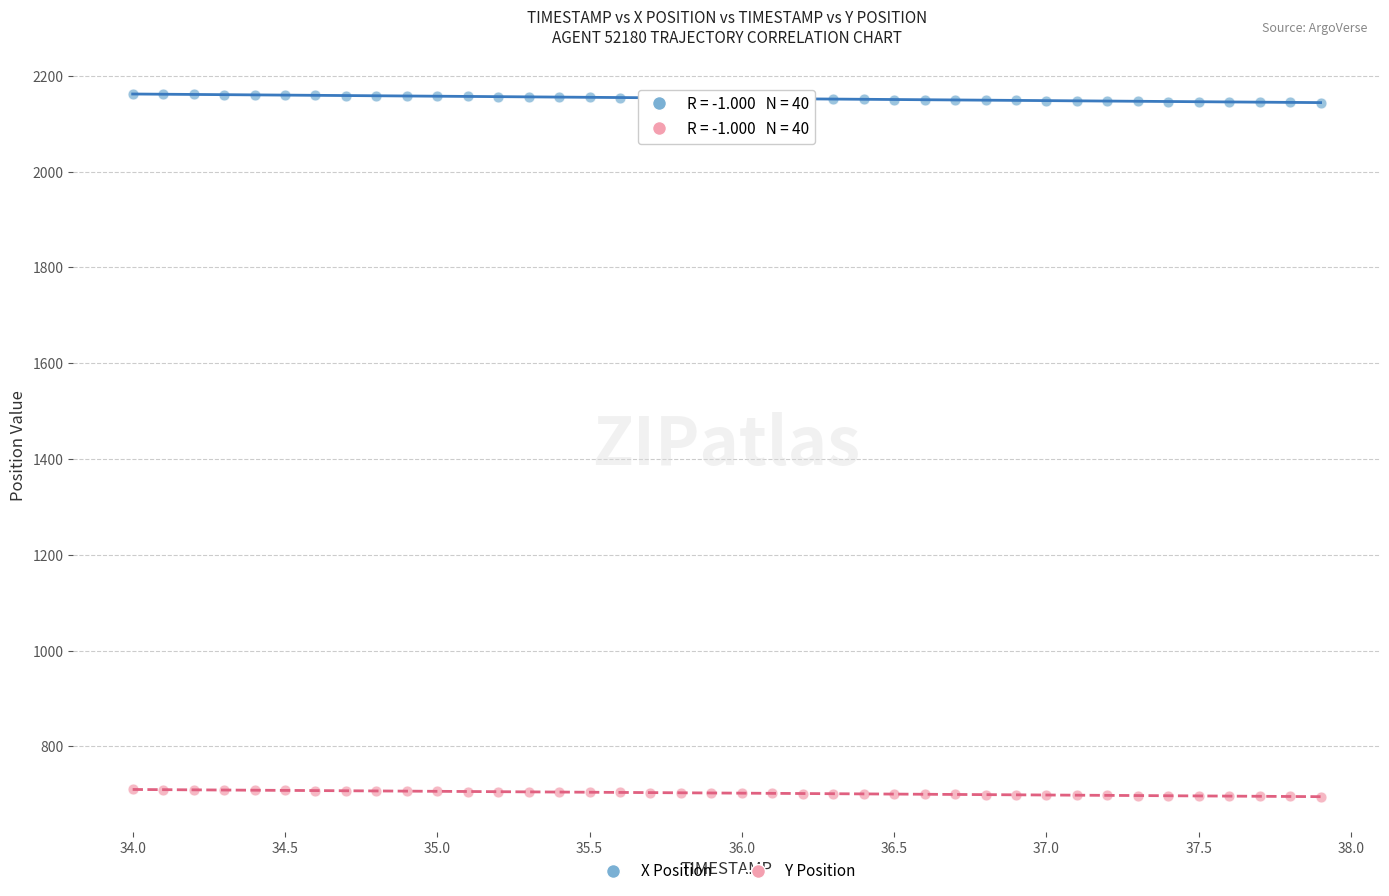

What is the X range (max minus min) for the scatter plot?

3.9